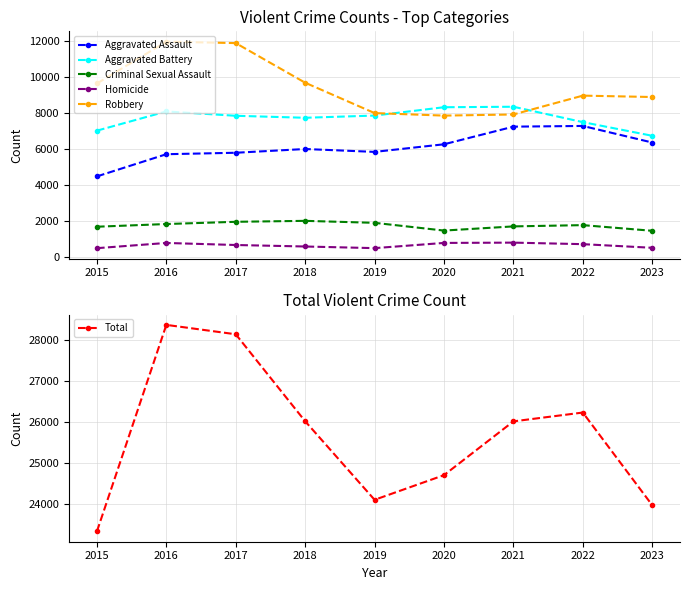

Which label corresponds to the largest value in the chart?

2016